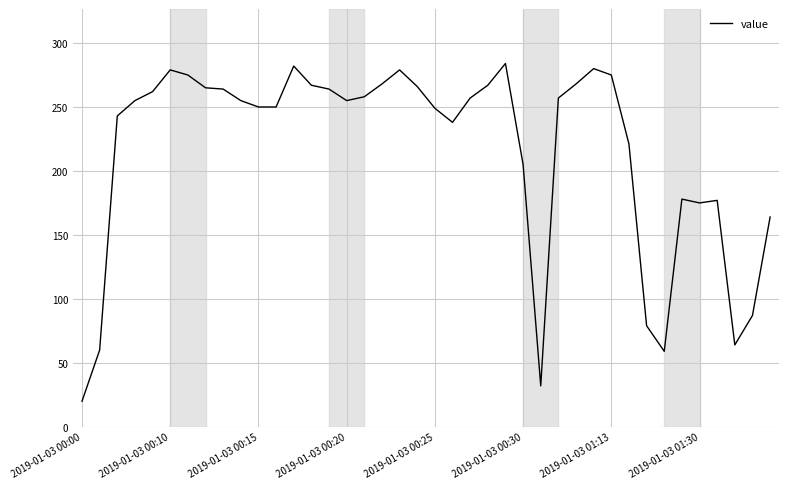

What is the difference between the maximum and minimum values?

264